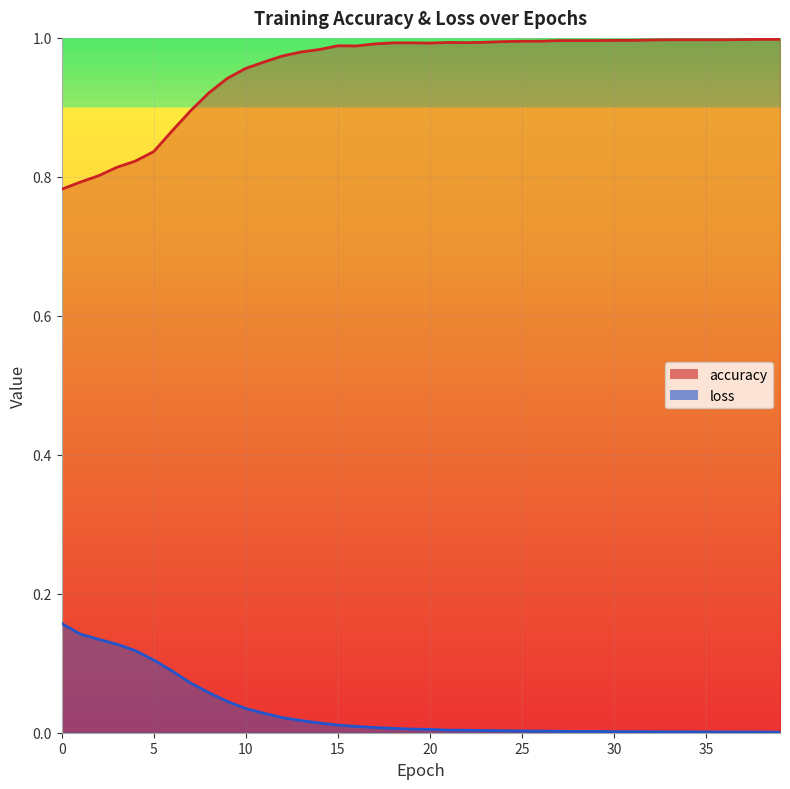

Which series changed the most between 11 and 31?

accuracy